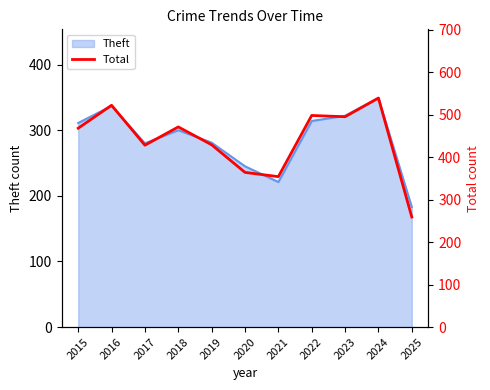

At which label is the value closest to 399?

2017